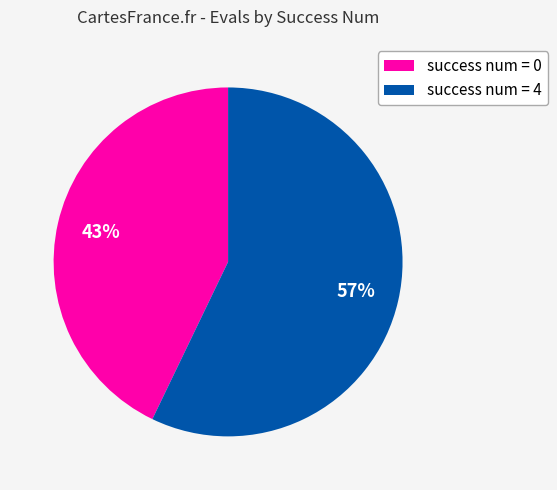

To the nearest percent, what is the average slice percentage?

50%